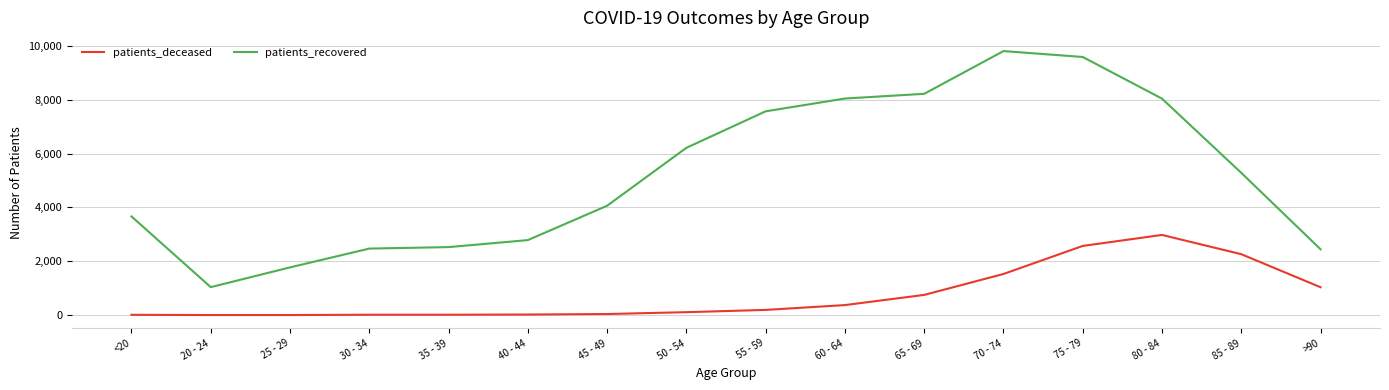

Does the chart display data point markers on the line(s)?

No